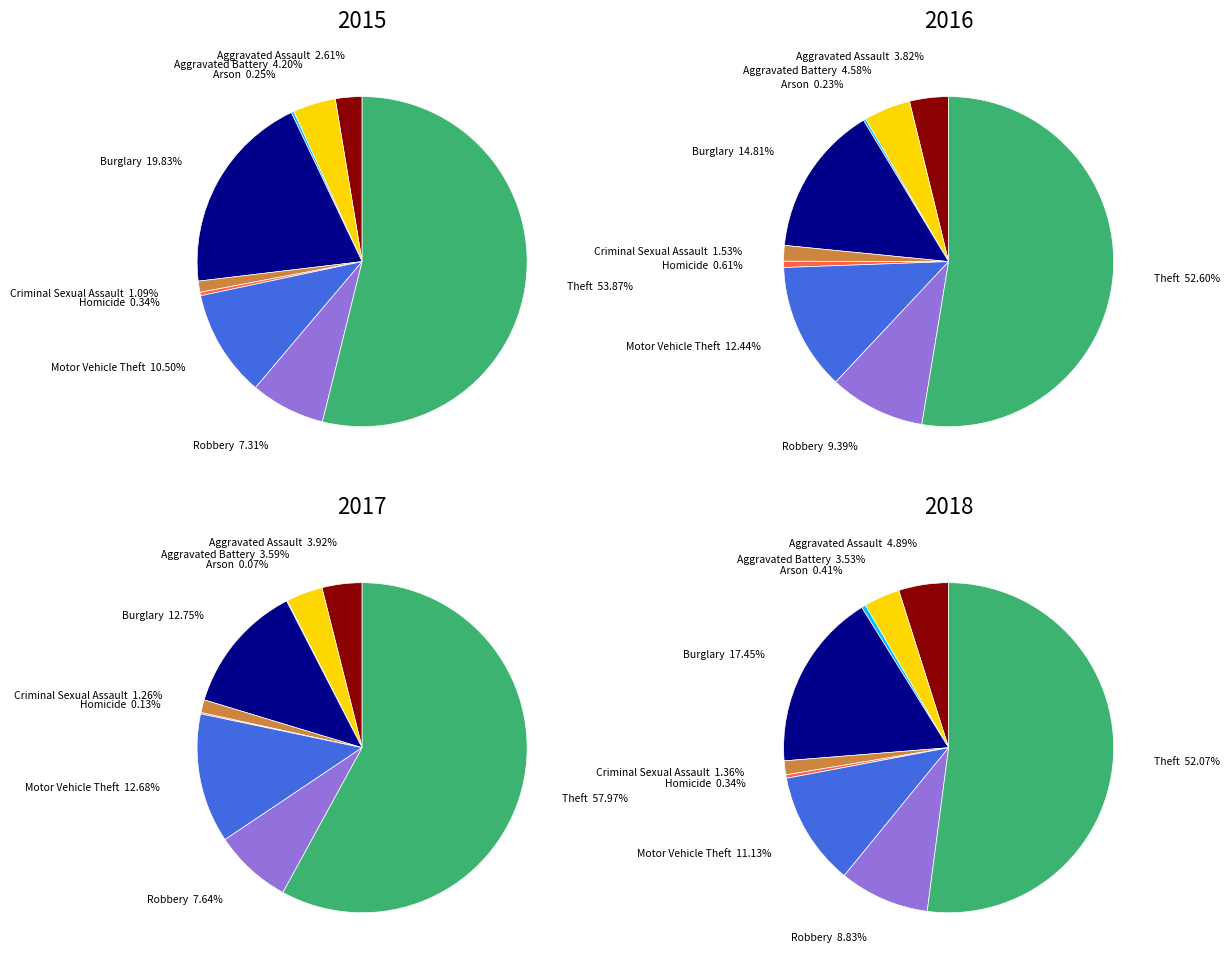

To the nearest percent, what is the combined percentage of Theft and Criminal Sexual Assault?

59%